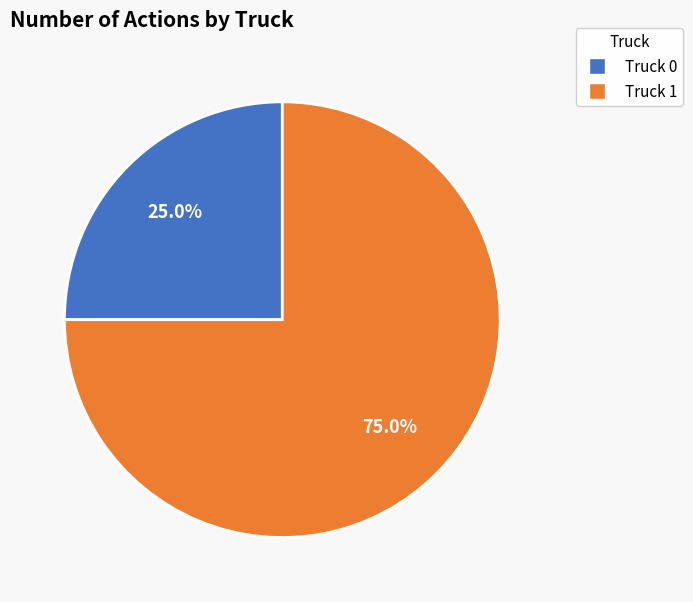

To the nearest percent, what portion does Truck 0 represent?

25%